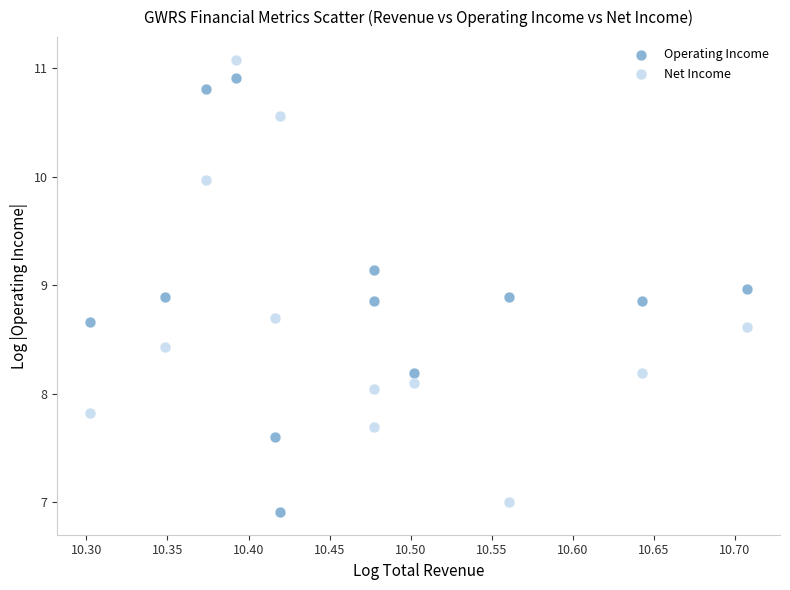

What is the X range (max minus min) for the scatter plot?

0.4